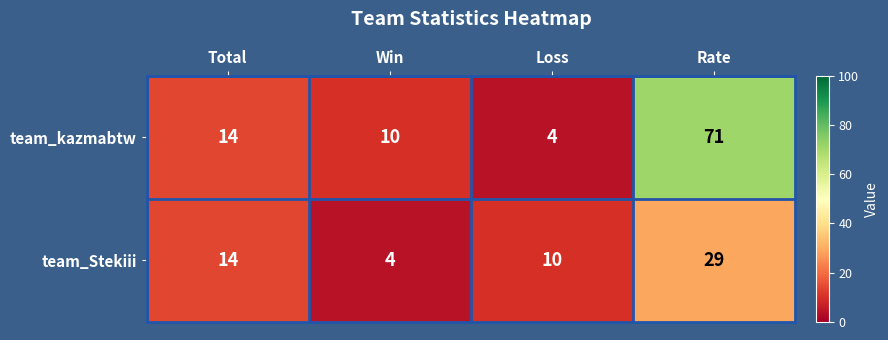

What is the difference between the second highest and minimum values in the team_kazmabtw series?

10